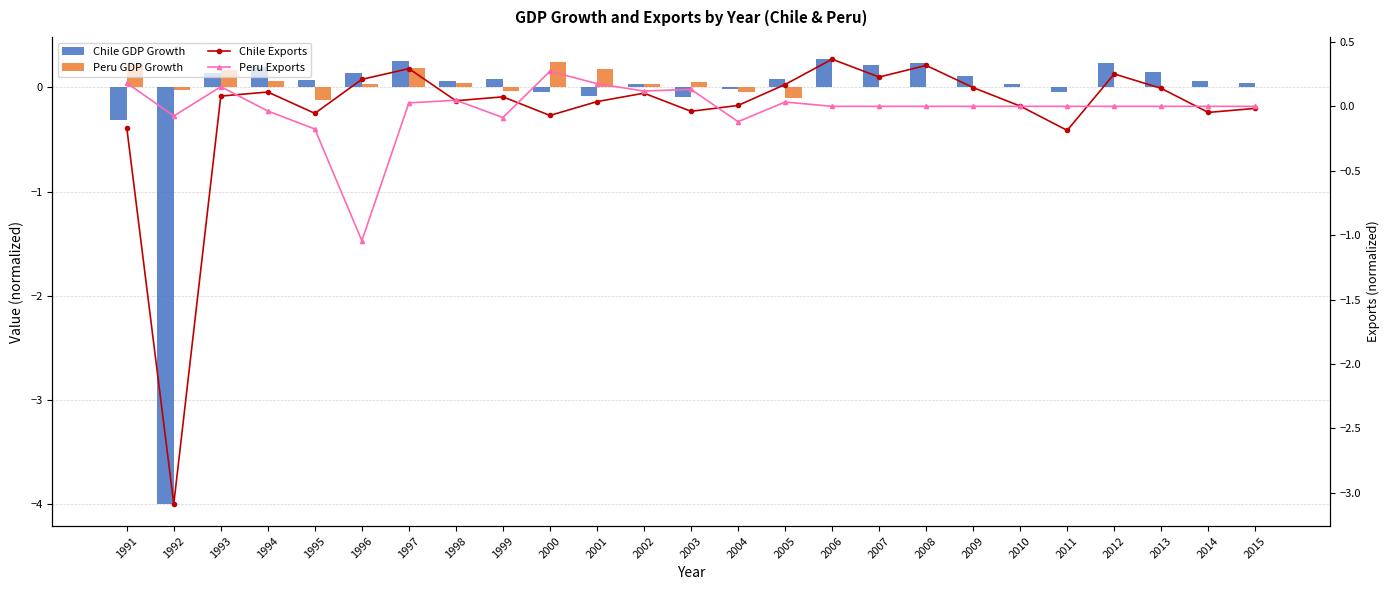

Reading left to right, what are all the values shown in this chart?

Chile GDP Growth: 1991=-0.3	1992=-4.0	1993=0.1	1994=0.2	1995=0.1	1996=0.1	1997=0.3	1998=0.1	1999=0.1	2000=-0.0	2001=-0.1	2002=0.0	2003=-0.1	2004=-0.0	2005=0.1	2006=0.3	2007=0.2	2008=0.2	2009=0.1	2010=0.0	2011=-0.0	2012=0.2	2013=0.1	2014=0.1	2015=0.0
Peru GDP Growth: 1991=0.2	1992=-0.0	1993=0.2	1994=0.1	1995=-0.1	1996=0.0	1997=0.2	1998=0.0	1999=-0.0	2000=0.2	2001=0.2	2002=0.0	2003=0.1	2004=-0.0	2005=-0.1	2006=0.0	2007=0.0	2008=0.0	2009=0.0	2010=0.0	2011=0.0	2012=0.0	2013=0.0	2014=0.0	2015=0.0
Chile Exports: 1991=-0.2	1992=-3.1	1993=0.1	1994=0.1	1995=-0.1	1996=0.2	1997=0.3	1998=0.0	1999=0.1	2000=-0.1	2001=0.0	2002=0.1	2003=-0.0	2004=0.0	2005=0.2	2006=0.4	2007=0.2	2008=0.3	2009=0.1	2010=0.0	2011=-0.2	2012=0.3	2013=0.1	2014=-0.0	2015=-0.0
Peru Exports: 1991=0.2	1992=-0.1	1993=0.2	1994=-0.0	1995=-0.2	1996=-1.0	1997=0.0	1998=0.0	1999=-0.1	2000=0.3	2001=0.2	2002=0.1	2003=0.1	2004=-0.1	2005=0.0	2006=0.0	2007=0.0	2008=0.0	2009=0.0	2010=0.0	2011=0.0	2012=0.0	2013=0.0	2014=0.0	2015=0.0